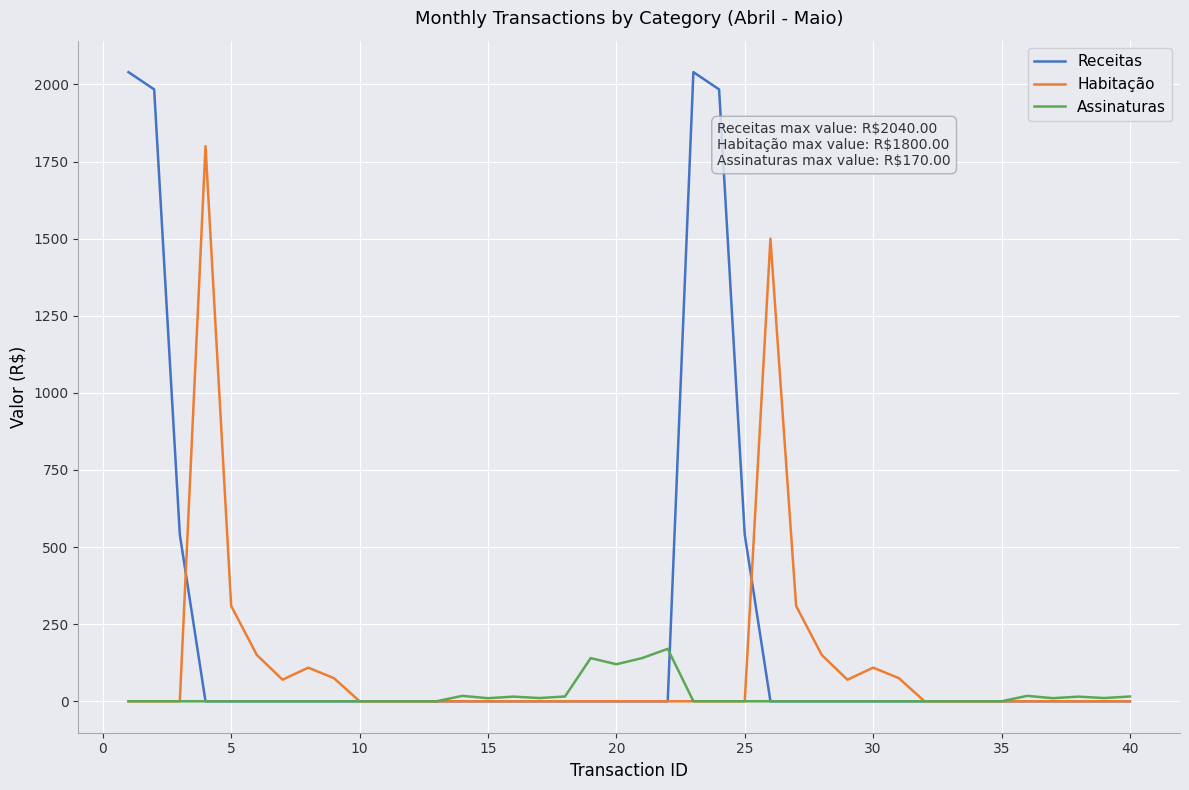

List the series in order of their overall mean, lowest first.

Assinaturas, Habitação, Receitas